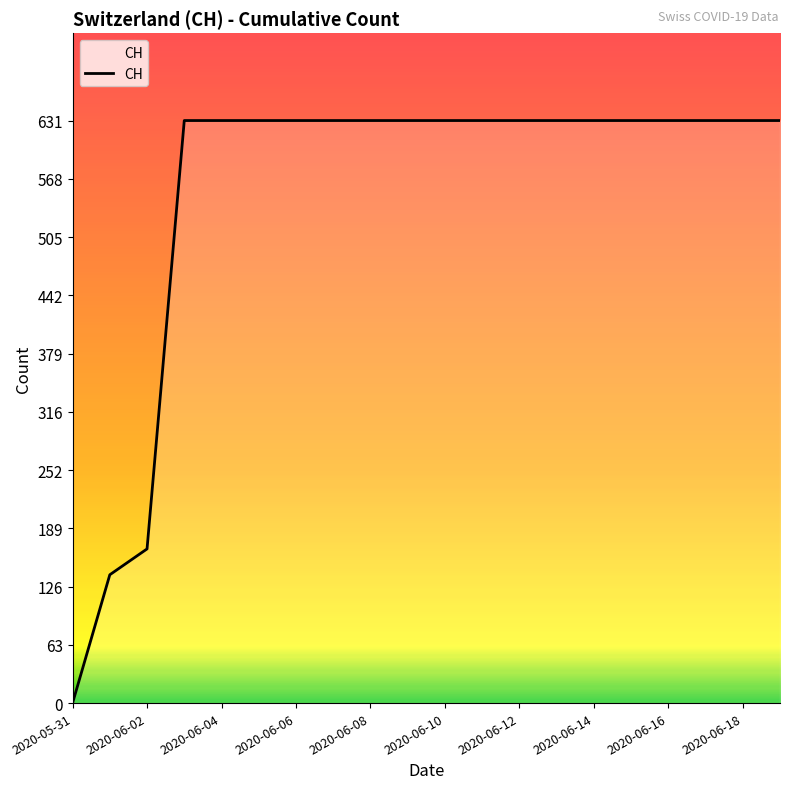

Does the chart display data point markers on the line(s)?

No